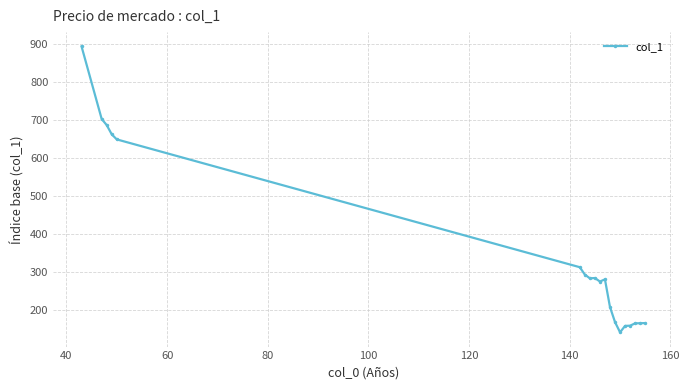

What is the greatest value displayed?

894.7